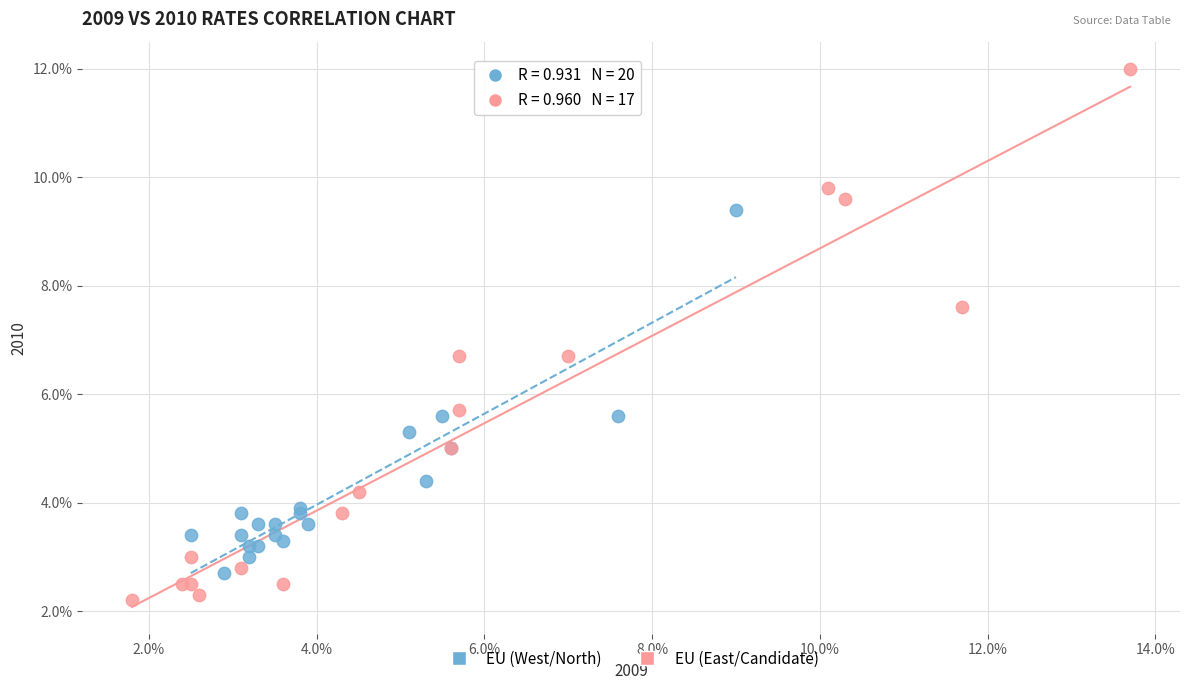

Which series has the largest Y range (max minus min)?

EU (East/Candidate)